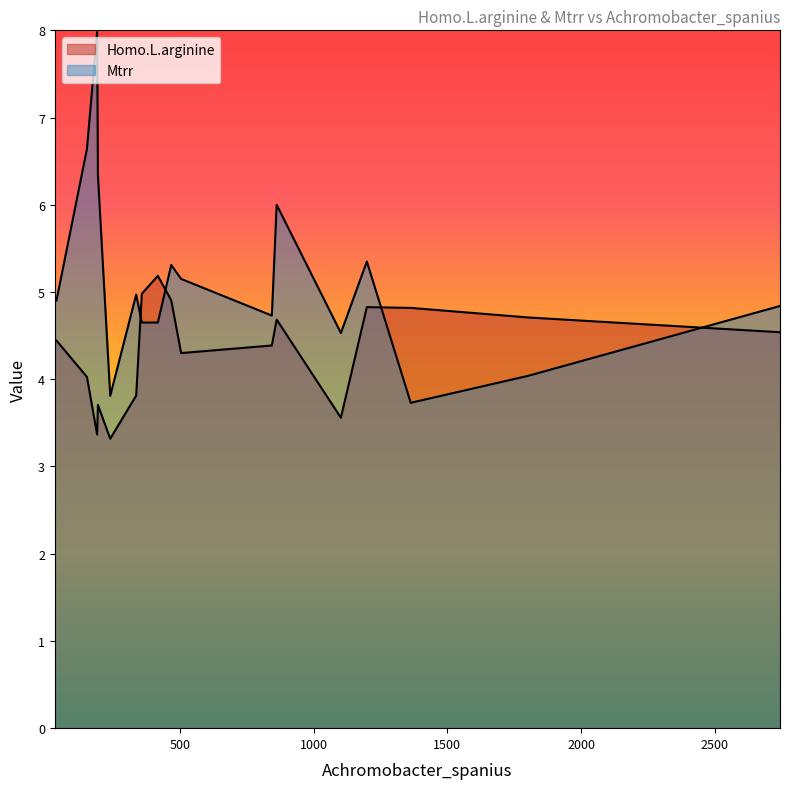

What is the difference between the maximum and minimum values in the Homo.L.arginine series?

1.9